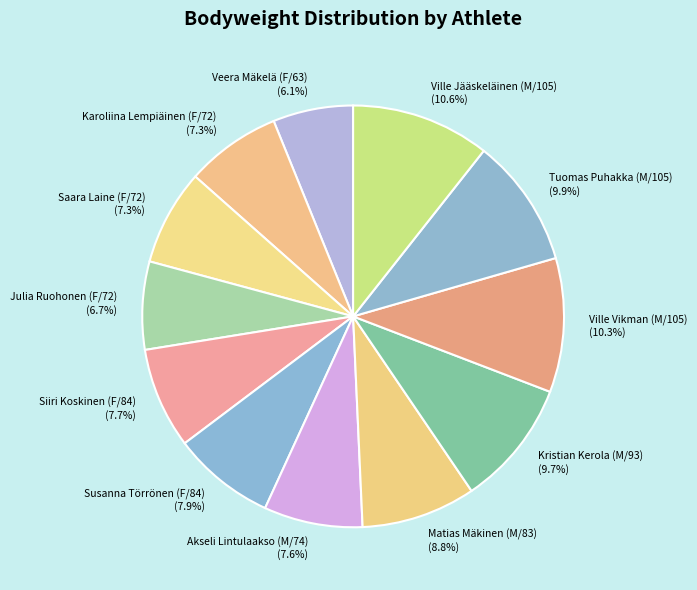

Between Susanna Törrönen (F/84) and Ville Vikman (M/105), which is larger?

Ville Vikman (M/105)